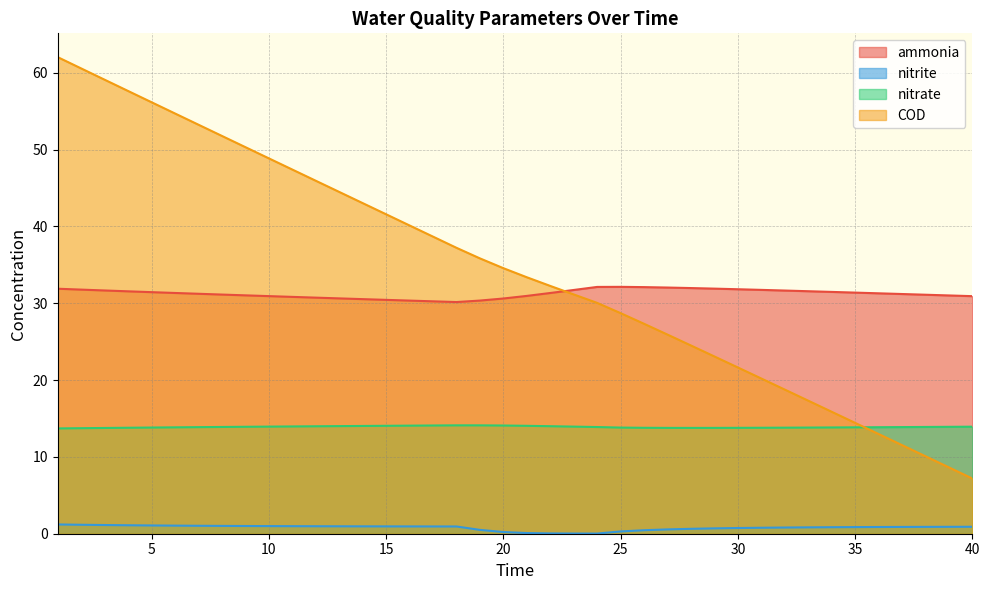

What is the lowest value of the COD series?

7.2